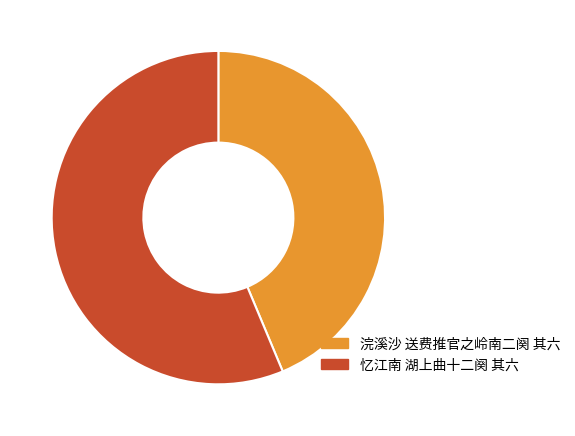

Combined, do 浣溪沙 送费推官之岭南二阕 其六 and 忆江南 湖上曲十二阕 其六 account for over 50%?

Yes